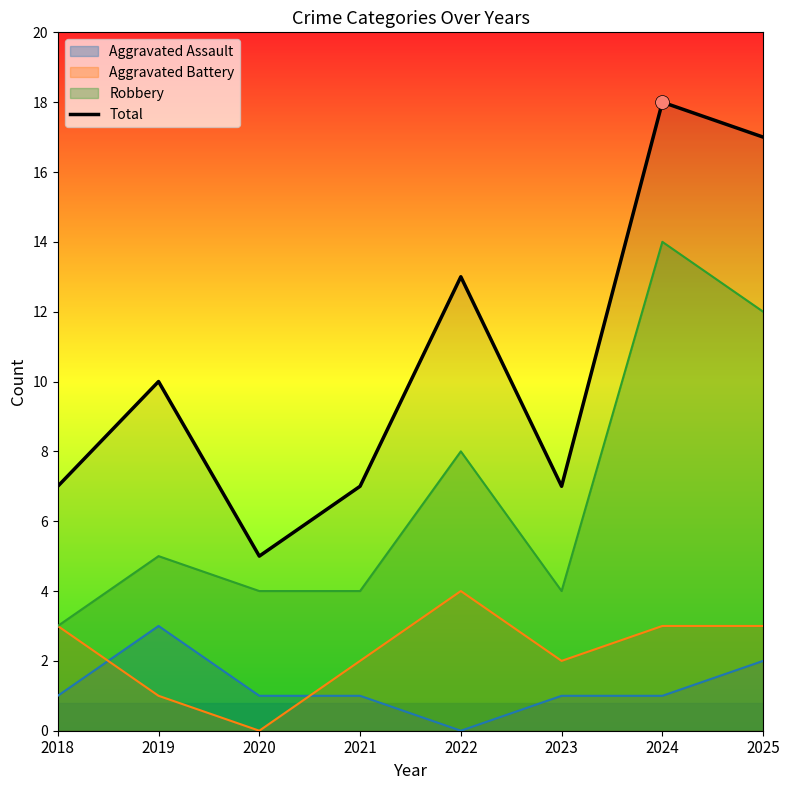

How many lines are shown in the chart?

4